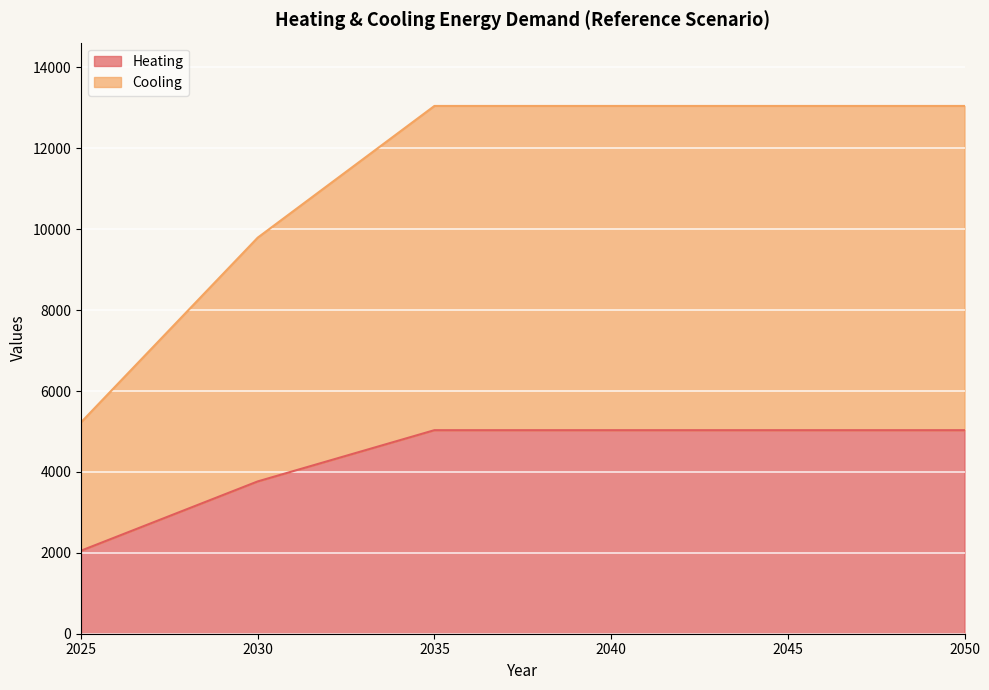

What is the maximum value for Heating?

5032.3